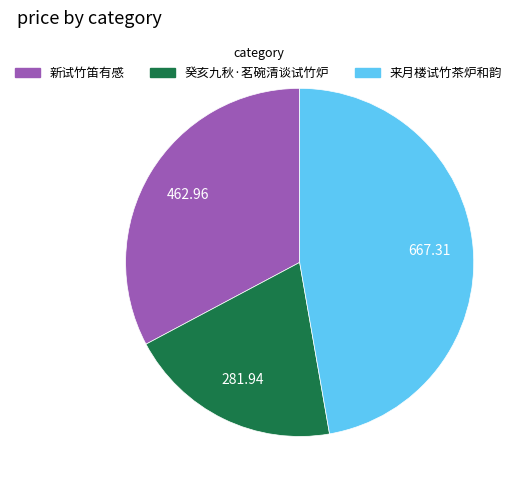

Is there any slice that represents more than half of the pie?

No